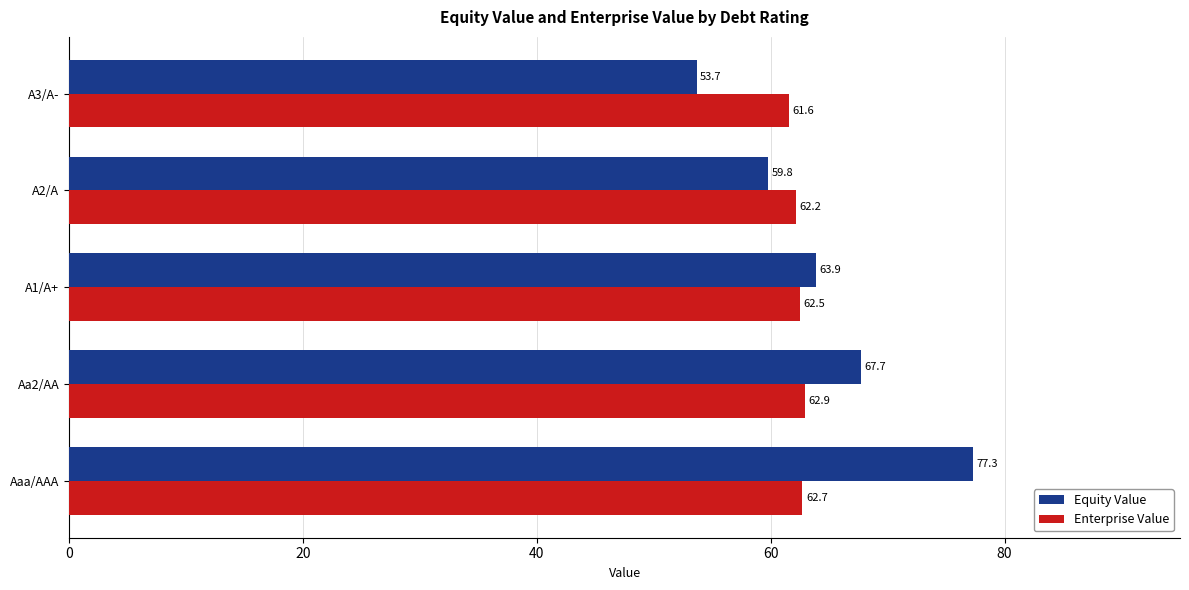

What is the difference between the second highest and second lowest values in the Enterprise Value series?

0.5